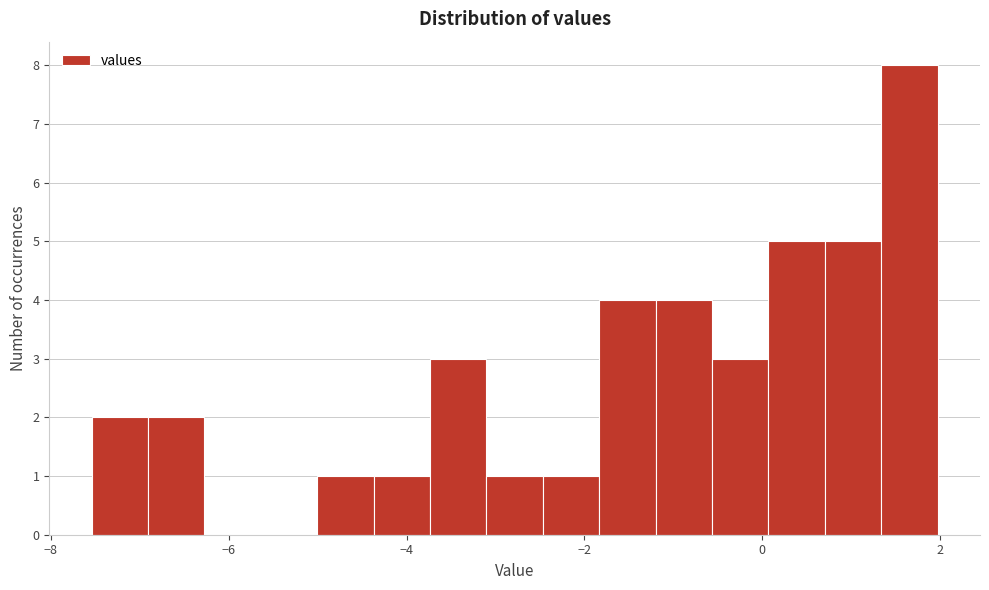

Read against the x-axis, roughly where is the centre of the tallest bar?

1.6